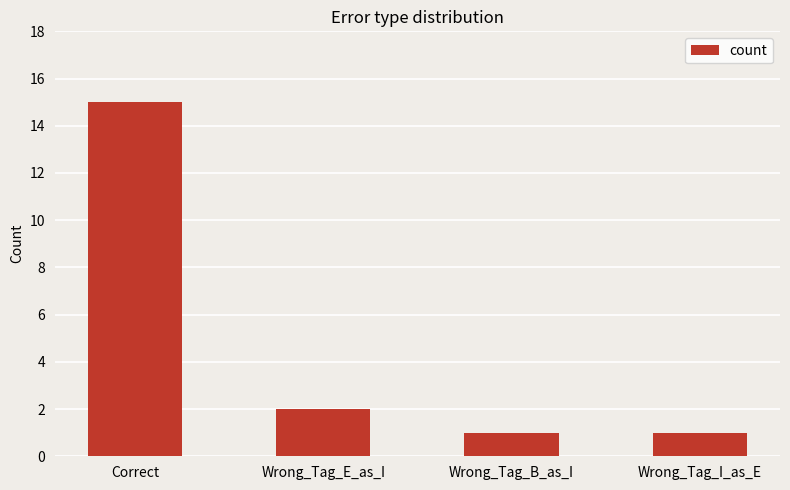

Reading right to left, extract all data points from this chart.

1	1	2	15